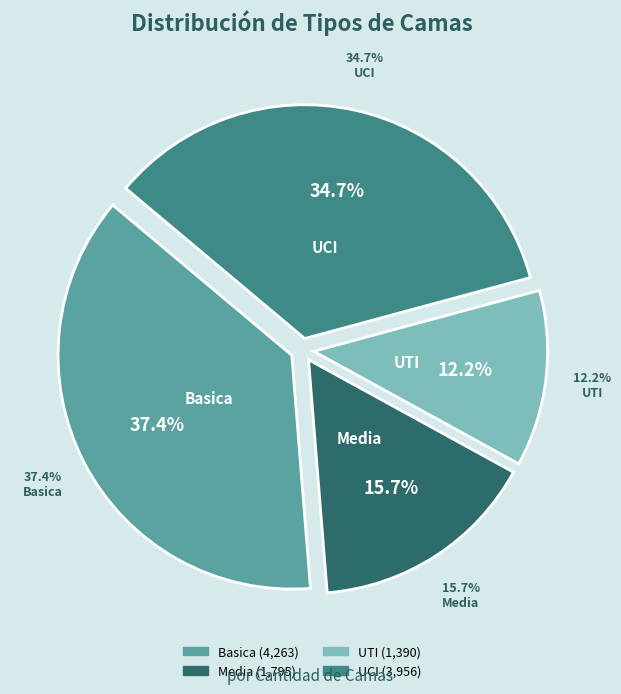

Count the number of slices in the pie.

4